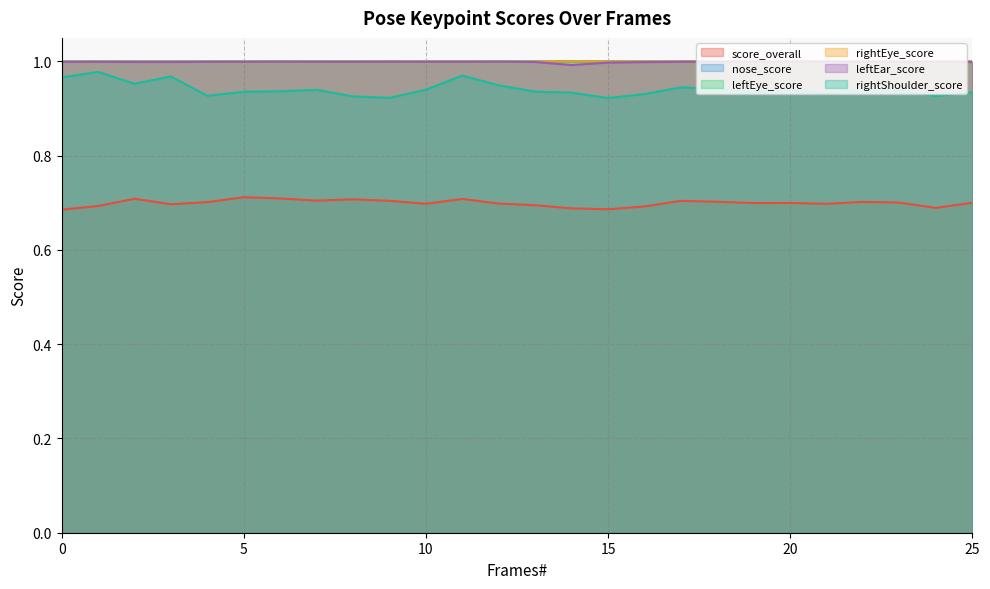

Reading left to right, what are all the values shown in this chart?

score_overall: 0=0.7	1=0.7	2=0.7	3=0.7	4=0.7	5=0.7	6=0.7	7=0.7	8=0.7	9=0.7	10=0.7	11=0.7	12=0.7	13=0.7	14=0.7	15=0.7	16=0.7	17=0.7	18=0.7	19=0.7	20=0.7	21=0.7	22=0.7	23=0.7	24=0.7	25=0.7
nose_score: 0=1.0	1=1.0	2=1.0	3=1.0	4=1.0	5=1.0	6=1.0	7=1.0	8=1.0	9=1.0	10=1.0	11=1.0	12=1.0	13=1.0	14=1.0	15=1.0	16=1.0	17=1.0	18=1.0	19=1.0	20=1.0	21=1.0	22=1.0	23=1.0	24=1.0	25=1.0
leftEye_score: 0=1.0	1=1.0	2=1.0	3=1.0	4=1.0	5=1.0	6=1.0	7=1.0	8=1.0	9=1.0	10=1.0	11=1.0	12=1.0	13=1.0	14=1.0	15=1.0	16=1.0	17=1.0	18=1.0	19=1.0	20=1.0	21=1.0	22=1.0	23=1.0	24=1.0	25=1.0
rightEye_score: 0=1.0	1=1.0	2=1.0	3=1.0	4=1.0	5=1.0	6=1.0	7=1.0	8=1.0	9=1.0	10=1.0	11=1.0	12=1.0	13=1.0	14=1.0	15=1.0	16=1.0	17=1.0	18=1.0	19=1.0	20=1.0	21=1.0	22=1.0	23=1.0	24=1.0	25=1.0
leftEar_score: 0=1.0	1=1.0	2=1.0	3=1.0	4=1.0	5=1.0	6=1.0	7=1.0	8=1.0	9=1.0	10=1.0	11=1.0	12=1.0	13=1.0	14=1.0	15=1.0	16=1.0	17=1.0	18=1.0	19=1.0	20=1.0	21=1.0	22=1.0	23=1.0	24=1.0	25=1.0
rightShoulder_score: 0=1.0	1=1.0	2=1.0	3=1.0	4=0.9	5=0.9	6=0.9	7=0.9	8=0.9	9=0.9	10=0.9	11=1.0	12=0.9	13=0.9	14=0.9	15=0.9	16=0.9	17=0.9	18=0.9	19=0.9	20=0.9	21=0.9	22=0.9	23=0.9	24=0.9	25=0.9